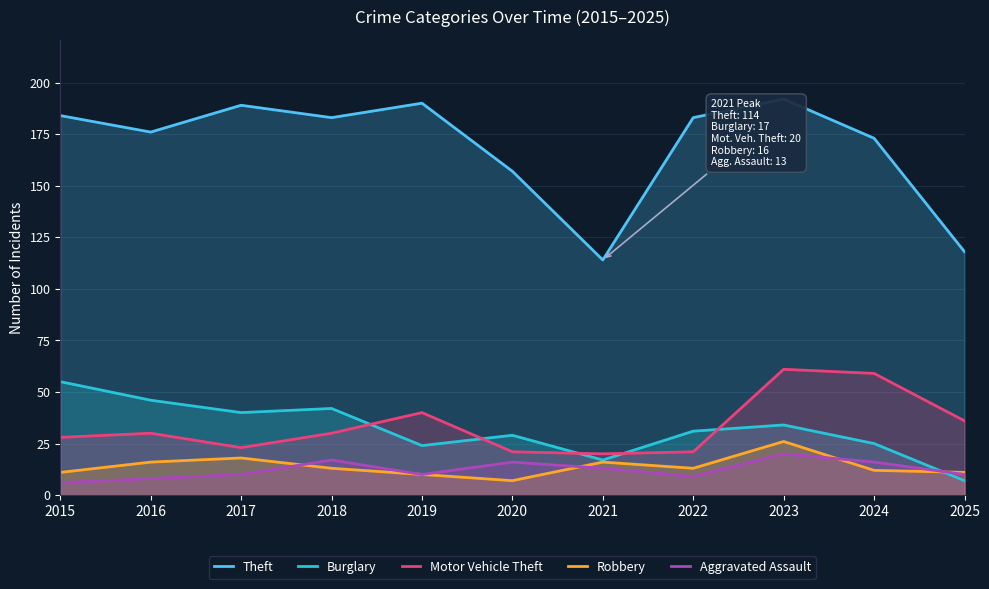

At which label is Robbery closest to 16?

2016